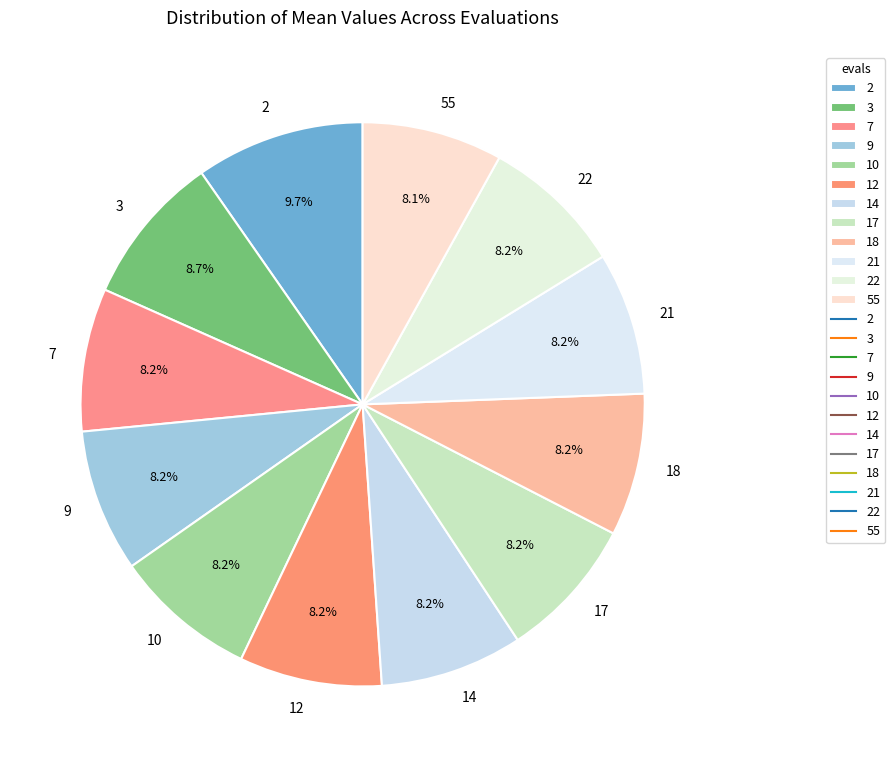

How many segments does this pie chart have?

12